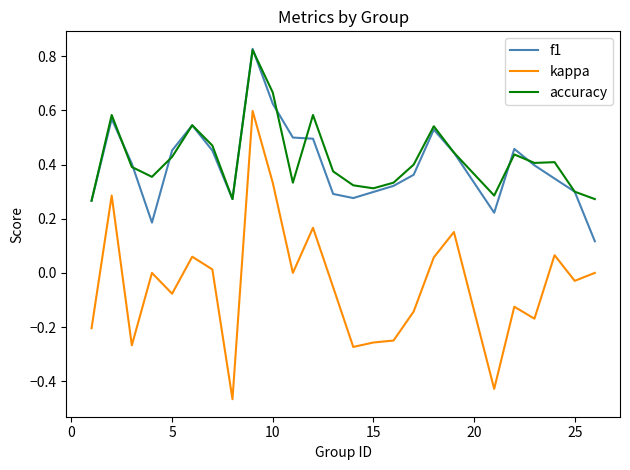

True or false: kappa and accuracy cross at least once.

False